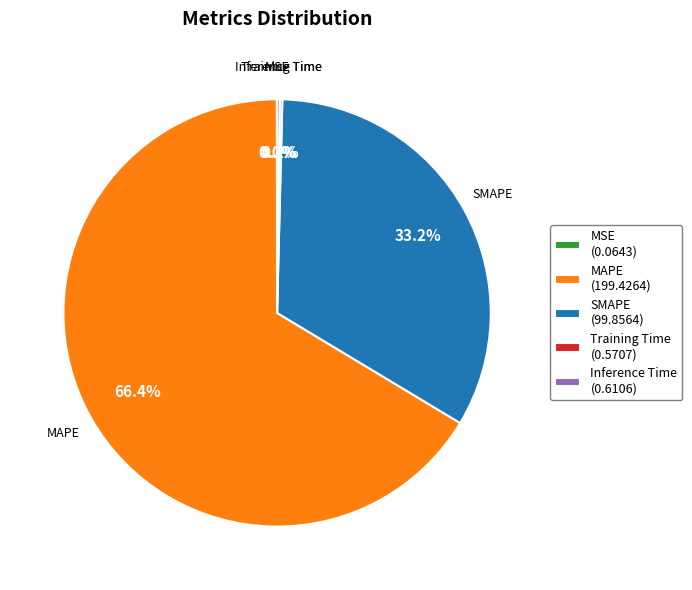

Is there a majority slice in this chart?

Yes